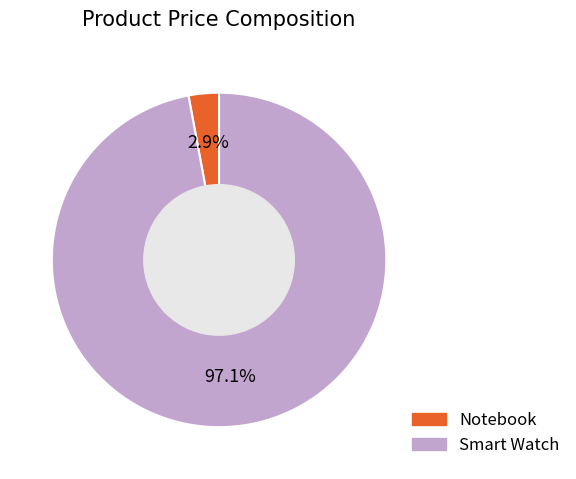

The Notebook slice represents 3% of the pie. True or false?

True